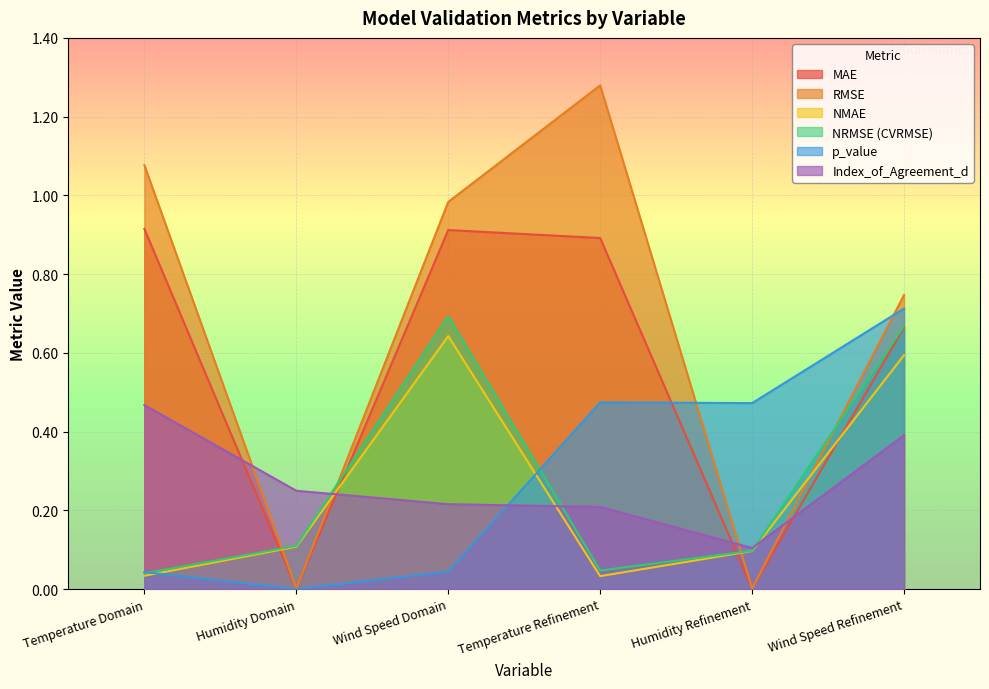

How many lines are shown in the chart?

6